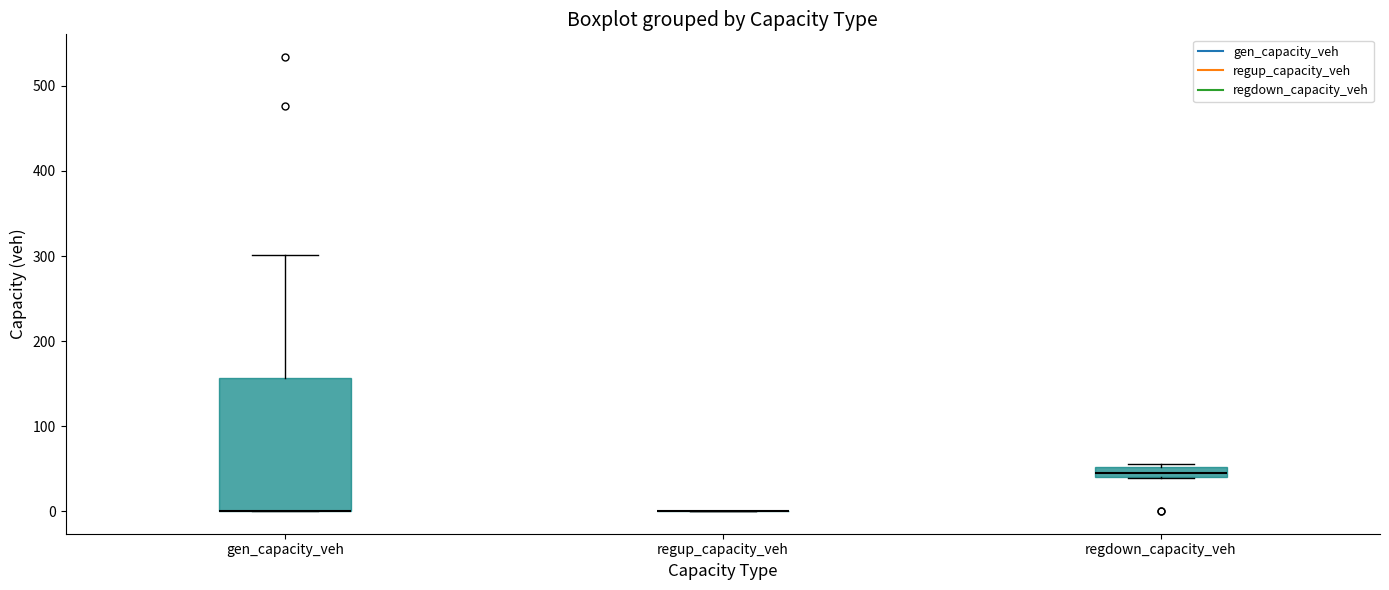

Where is the upper edge of the box for regdown_capacity_veh on the y-axis? The values are not printed on the chart, so give them approximately, as read against the axis.

50